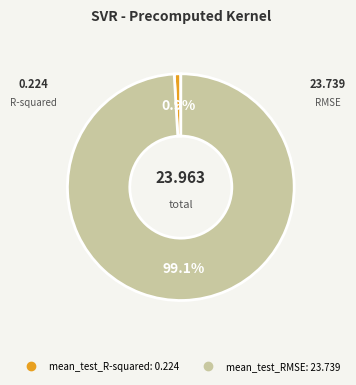

To the nearest percent, what percentage of the pie is mean_test_R-squared?

1%